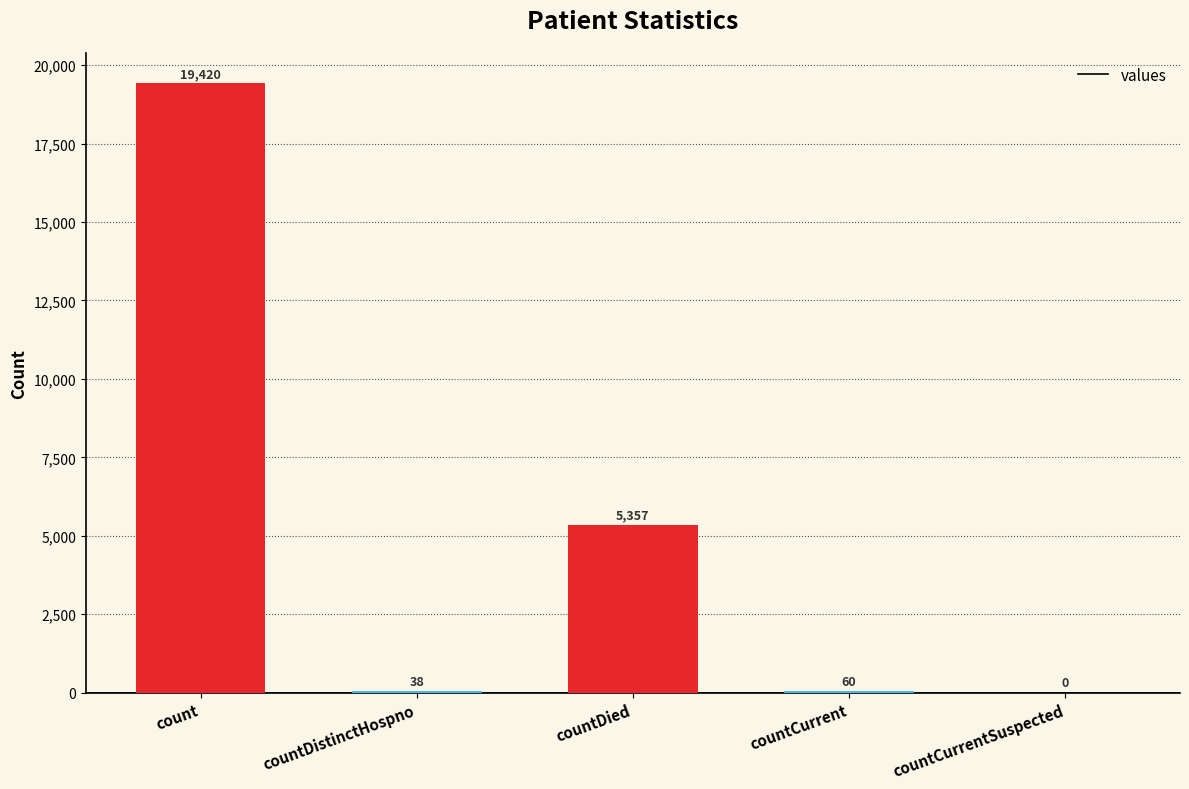

What is the sum of all values?

24875